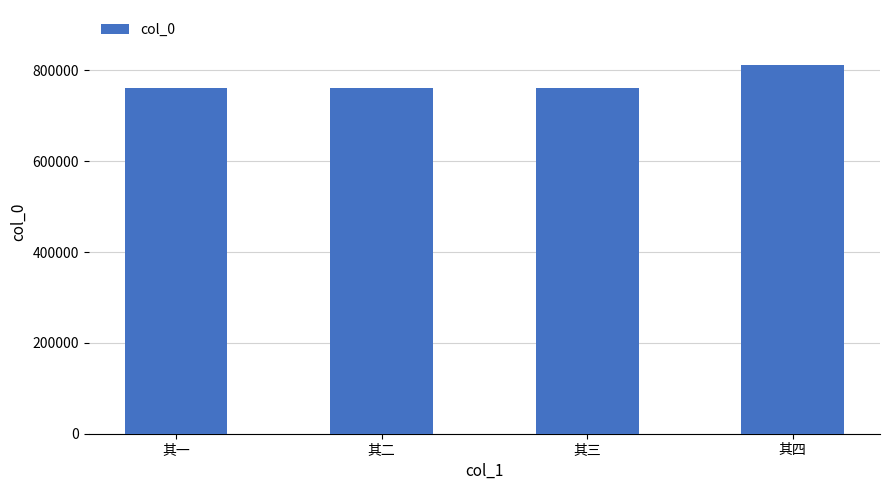

How many distinct data groups are displayed?

1